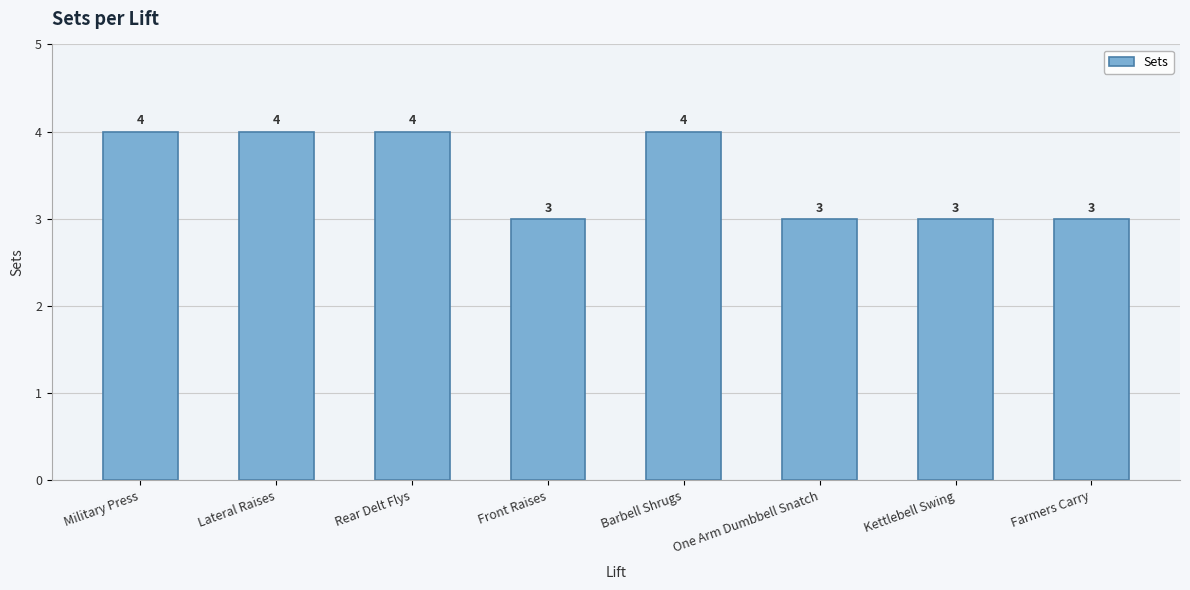

What is the maximum value shown in the chart?

4